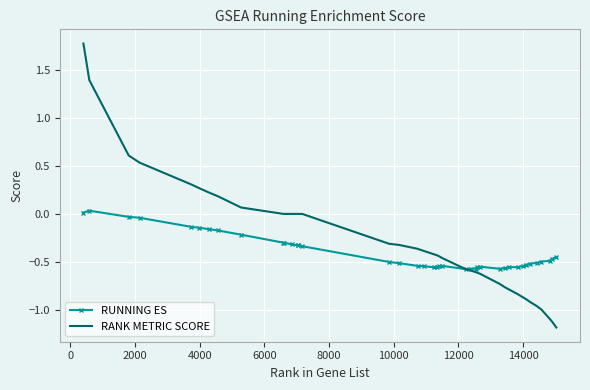

True or false: RANK METRIC SCORE and RUNNING ES cross at least once.

True